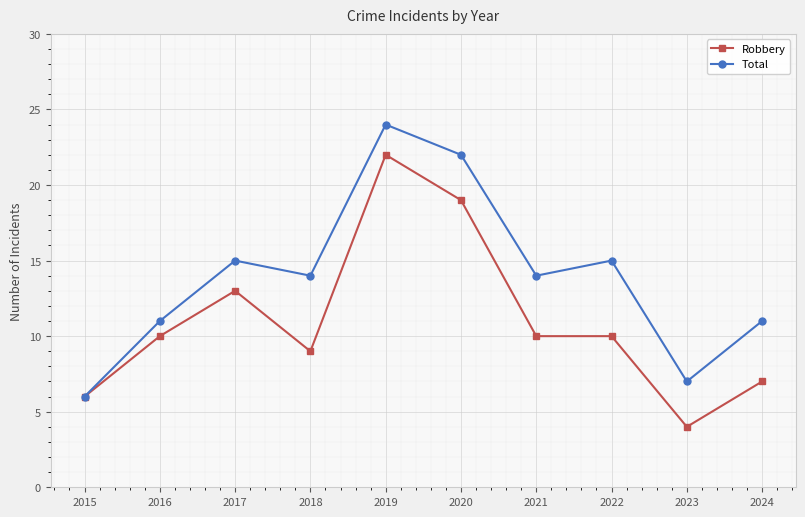

True or false: Total has more than 0 interior local peaks.

True